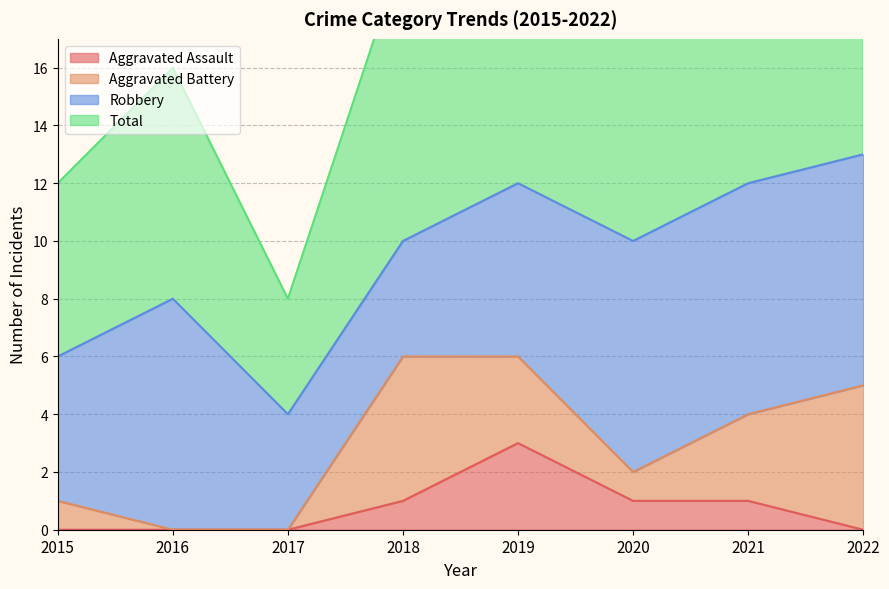

The value of Aggravated Assault at 2016 is 0. True or false?

True